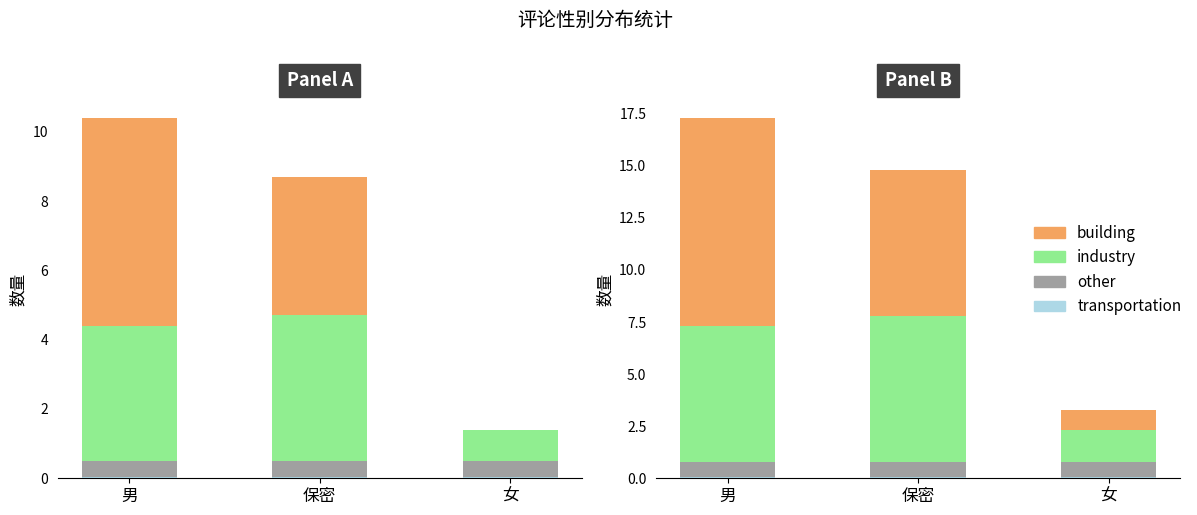

Which series changed the most between 男 and 保密?

building